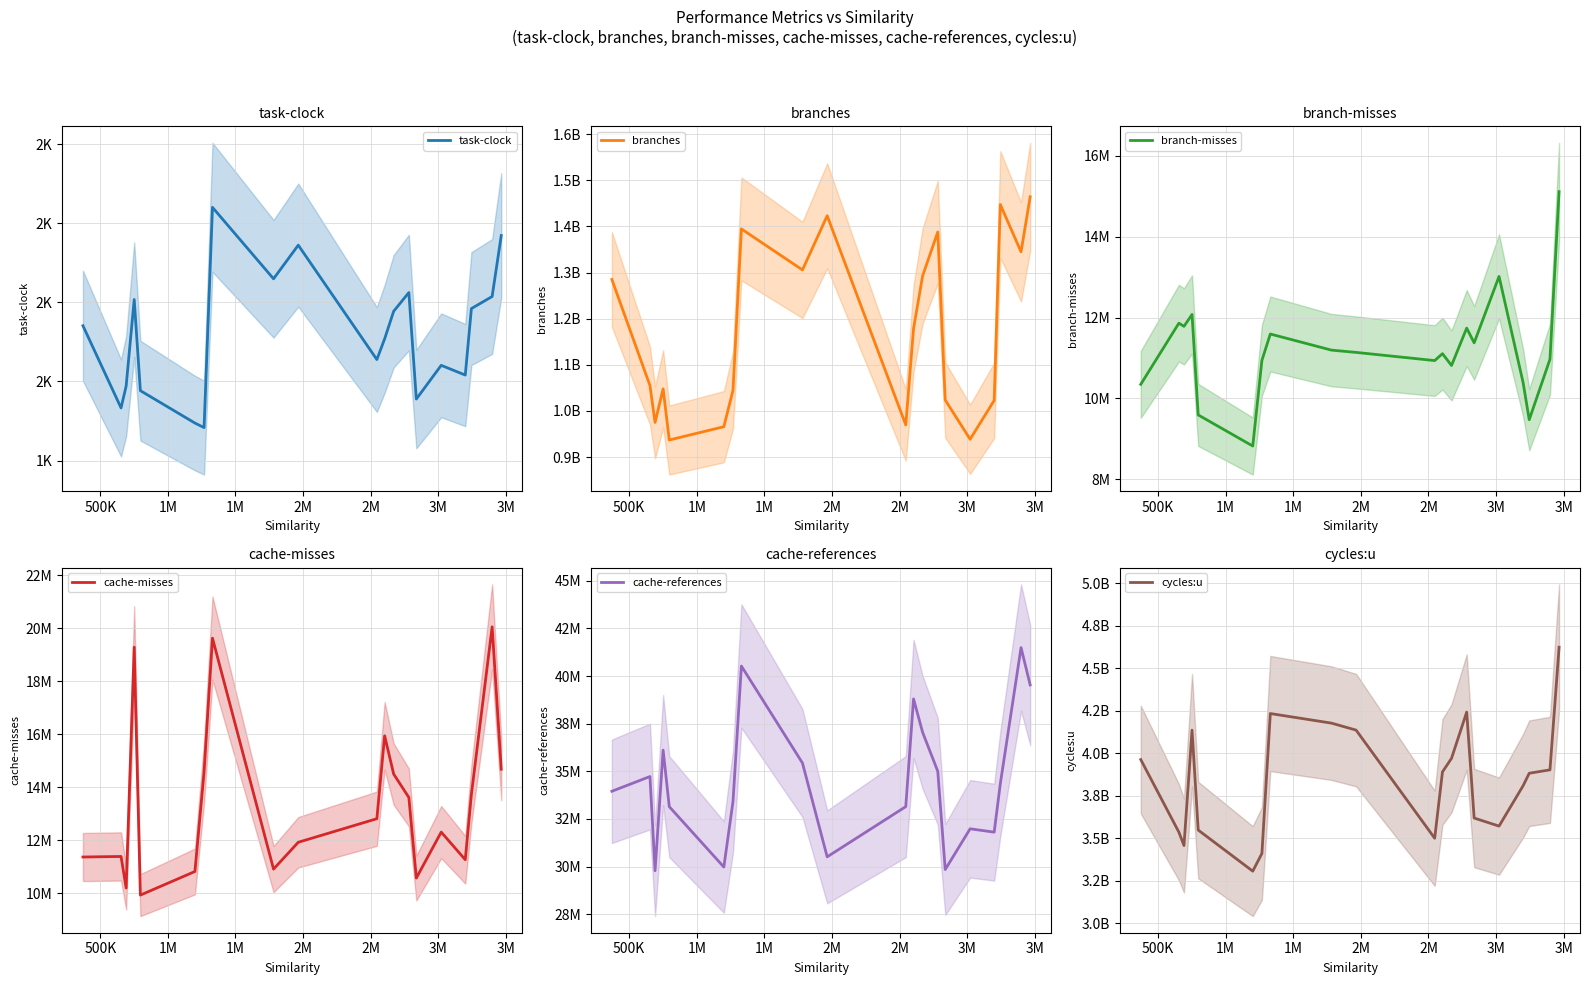

Where does the cache-references series first go above 34347832?

500K